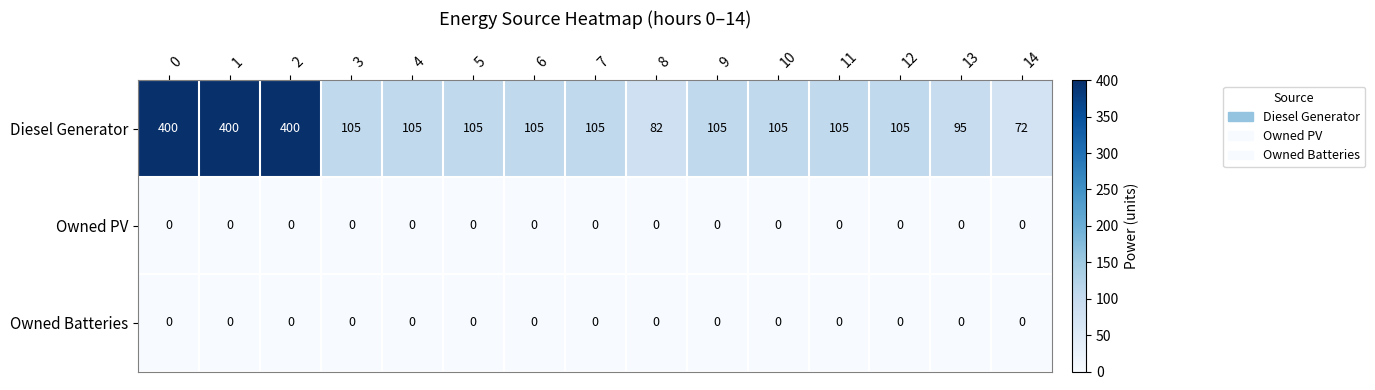

Which series has the largest range (max minus min)?

Diesel Generator